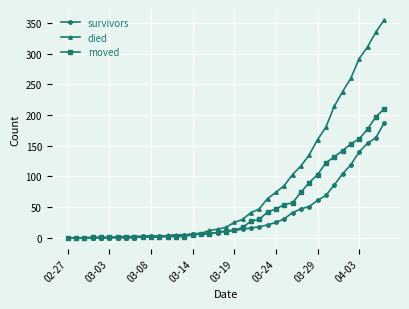

Rank the series by their average value, from highest to lowest.

died, moved, survivors